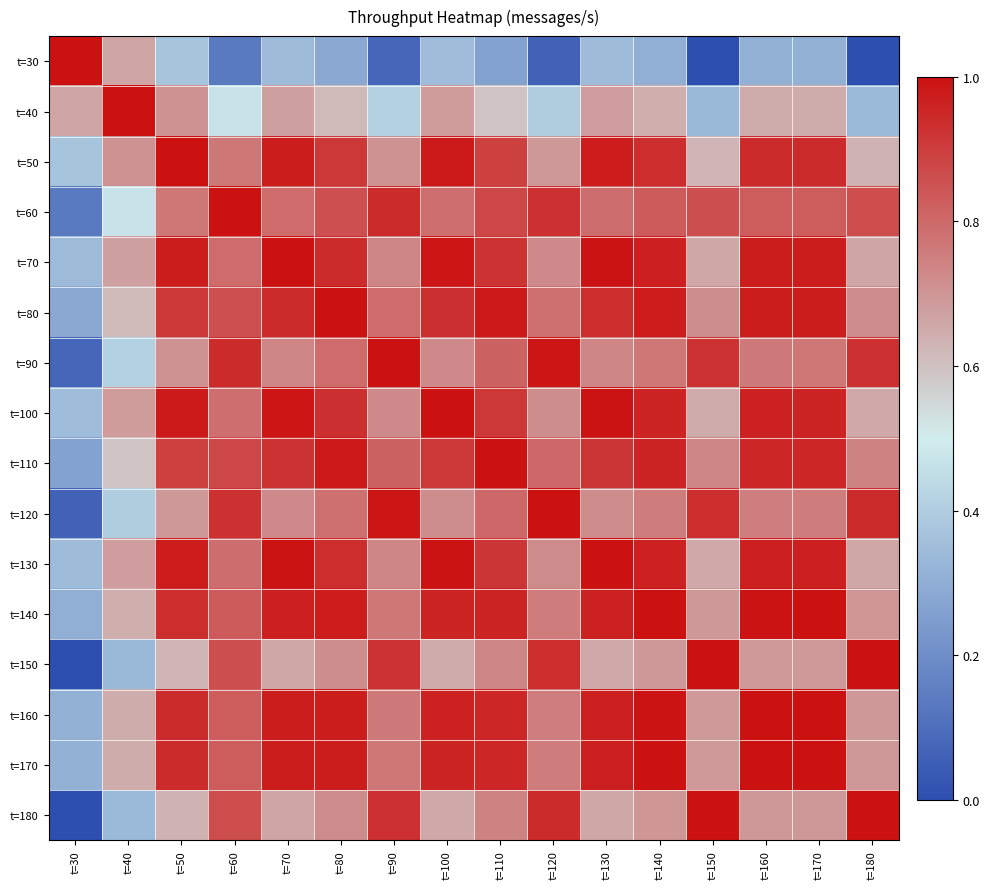

What is the greatest value displayed?

1.0